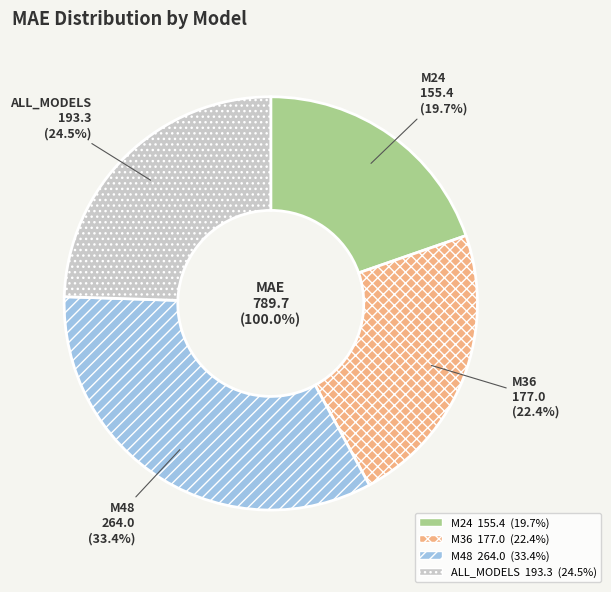

Rank the categories by value from lowest to highest.

M24, M36, ALL_MODELS, M48